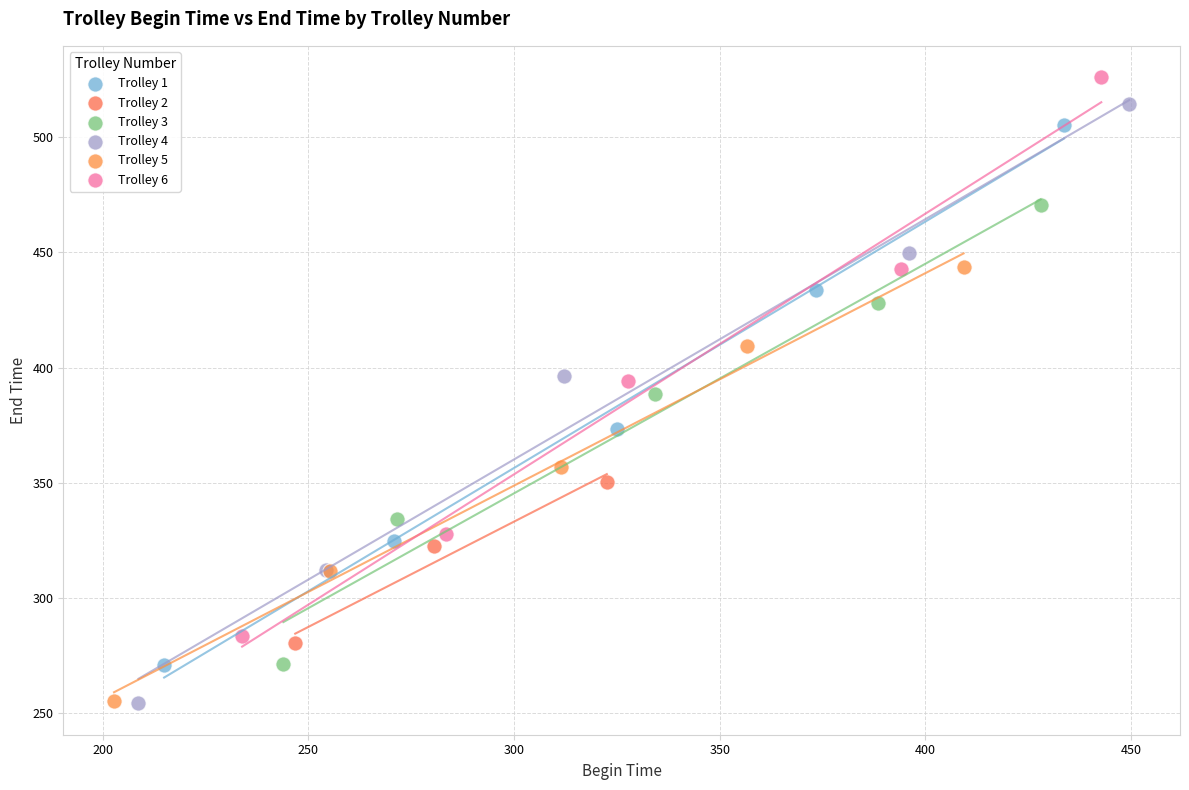

Which series has the widest spread of Y values?

Trolley 4